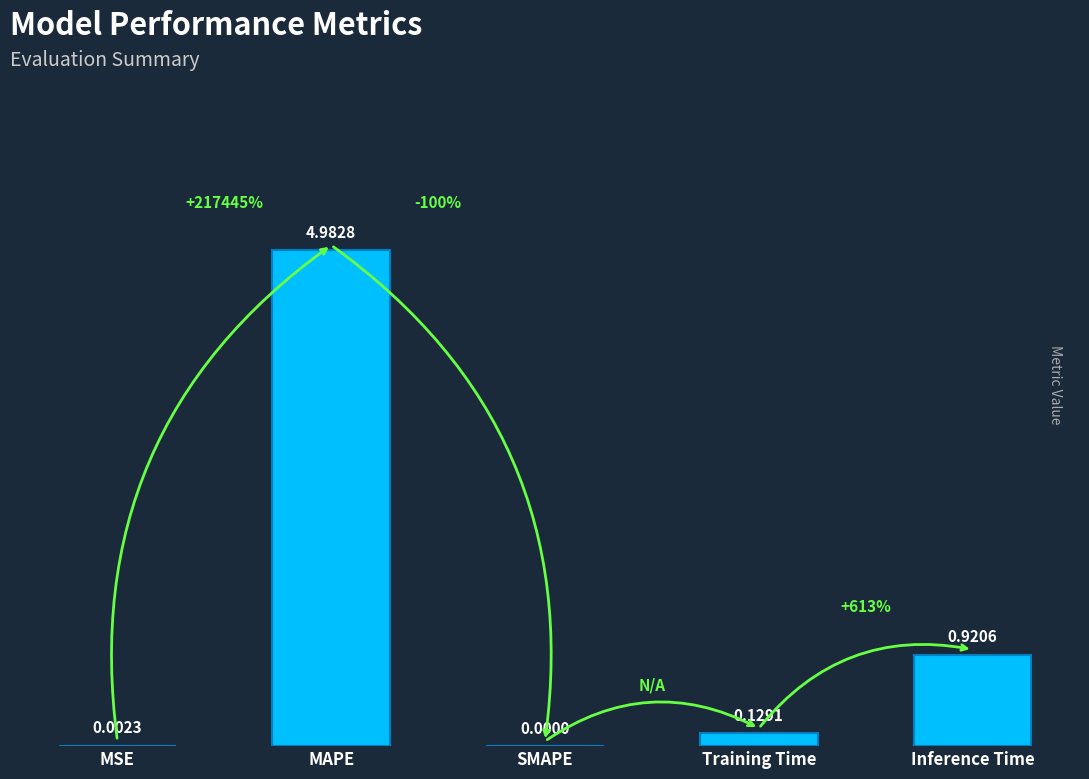

What is the change in value from MAPE to SMAPE?

-5.0